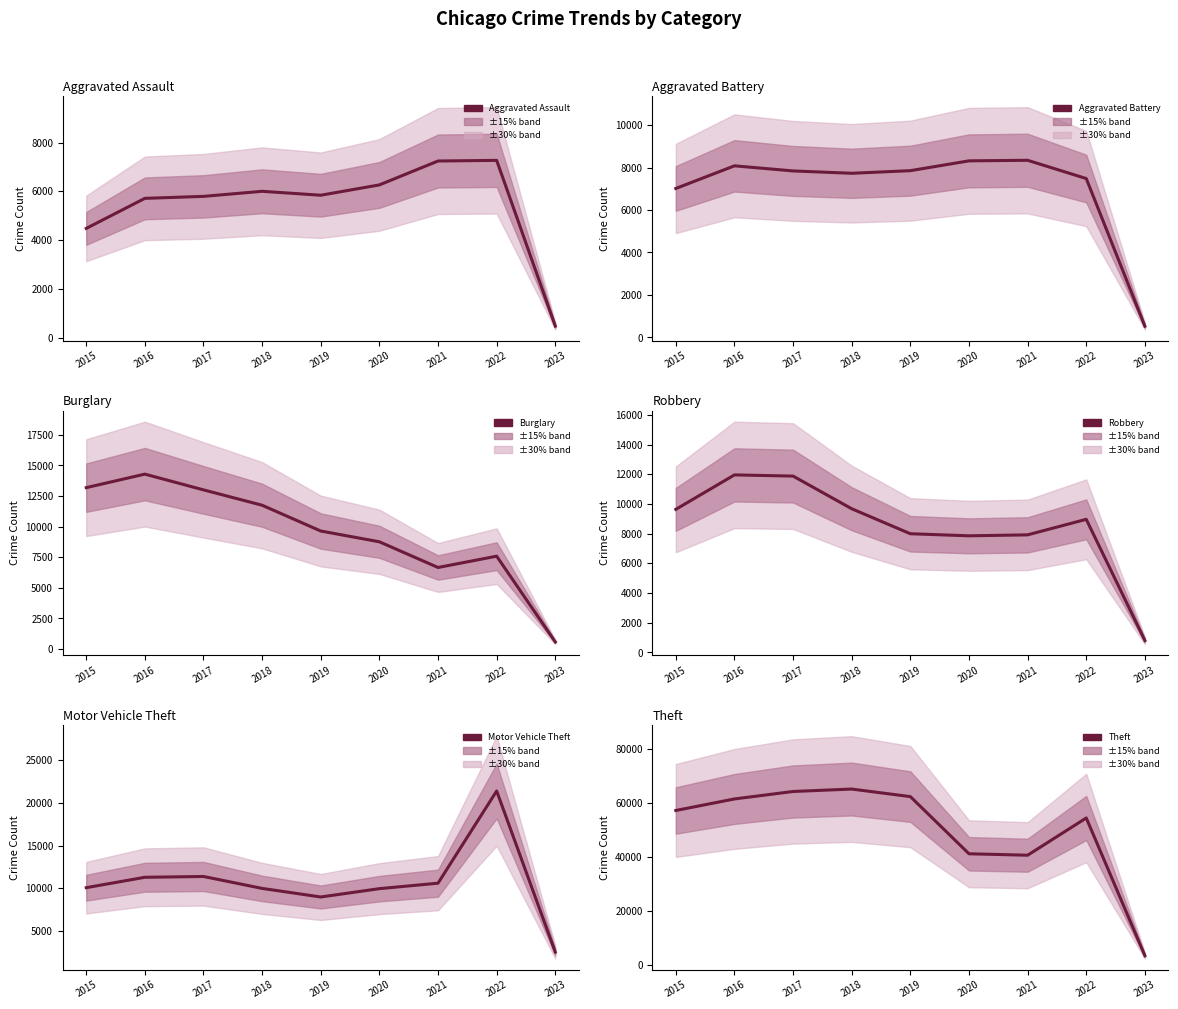

What is the value of the Motor Vehicle Theft point at the 4th from the left?

9983